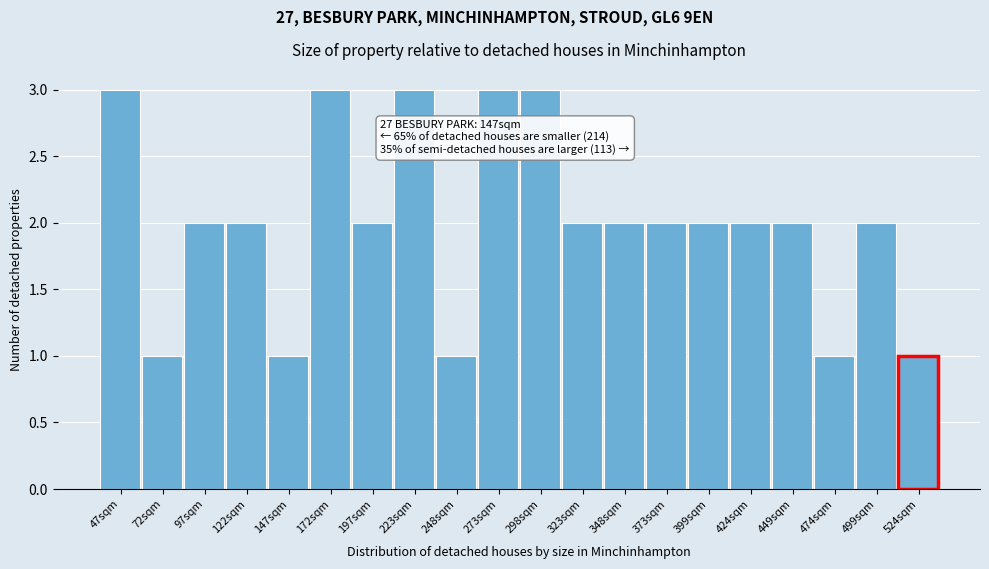

Reading left to right, what are all the values shown in this chart?

3	1	2	2	1	3	2	3	1	3	3	2	2	2	2	2	2	1	2	1